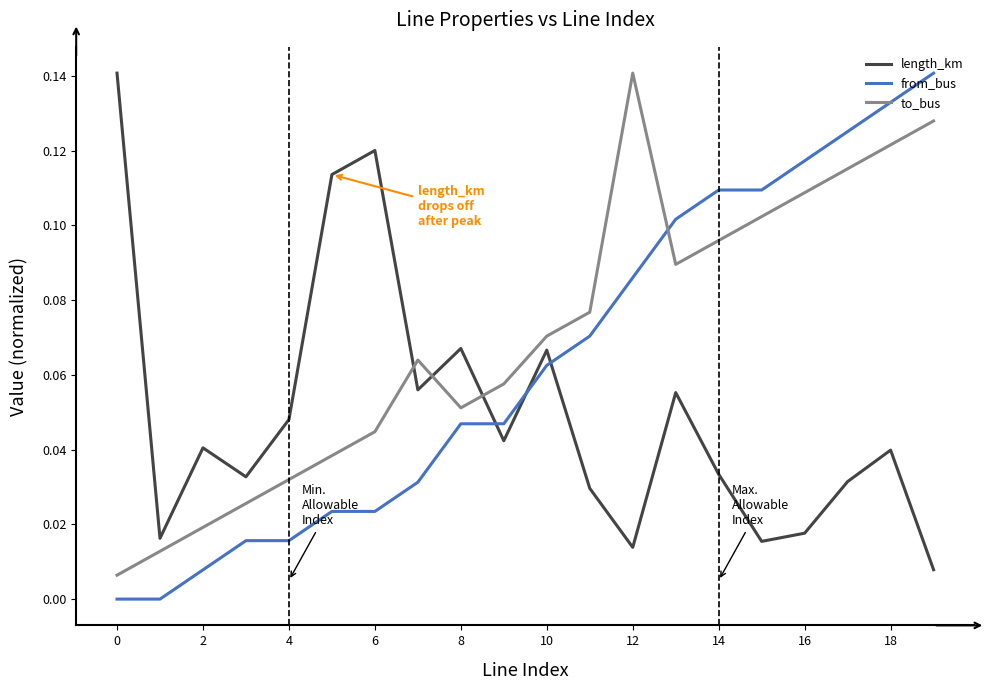

Which series ends up on top after the final intersection of from_bus and length_km?

from_bus